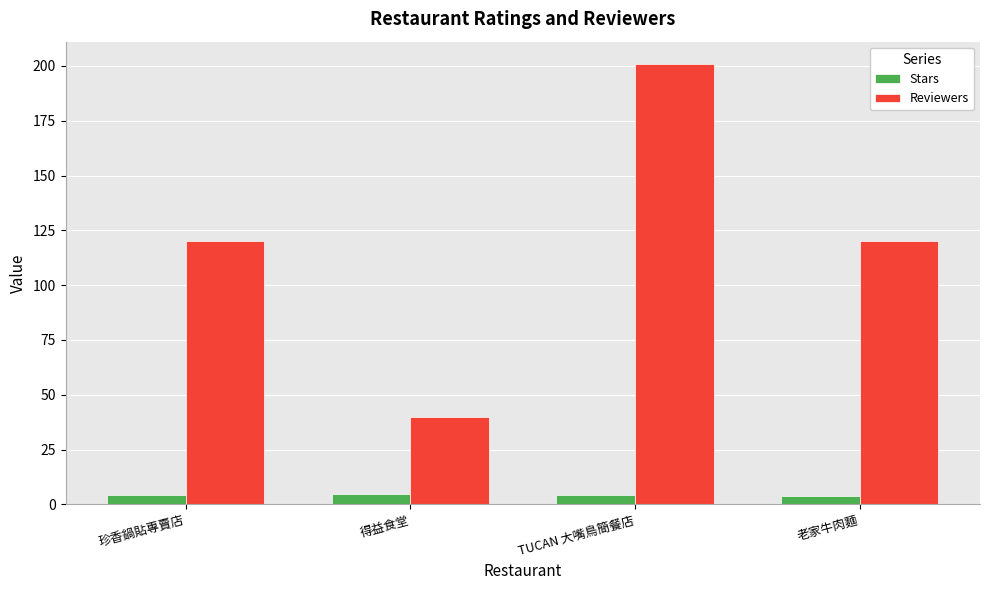

What is the value of the Stars bar at the 1st from the left?

4.3